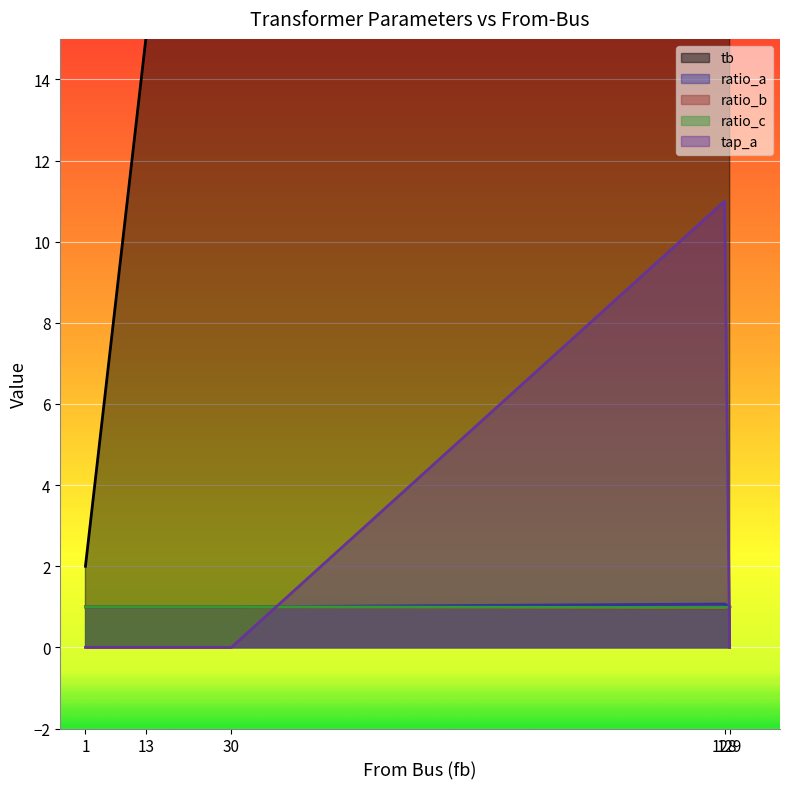

At how many categories does at least one series exceed 40?

2